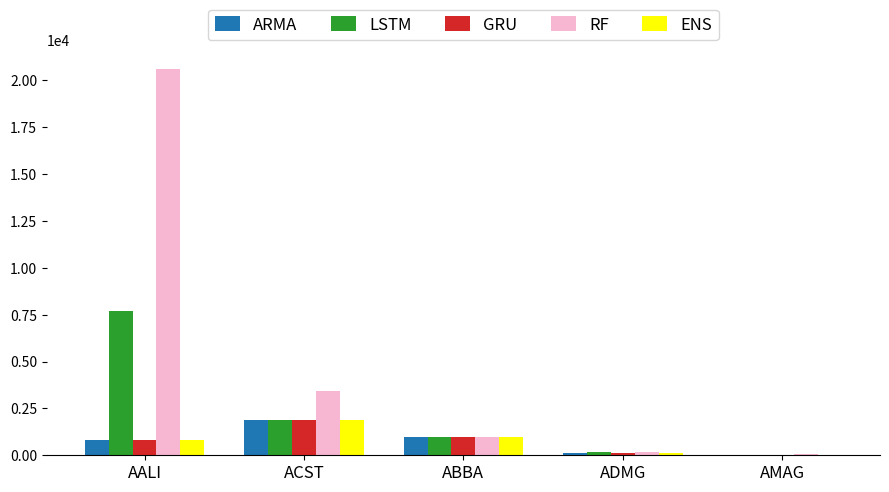

True or false: RF has a value of 5072 at ACST.

False